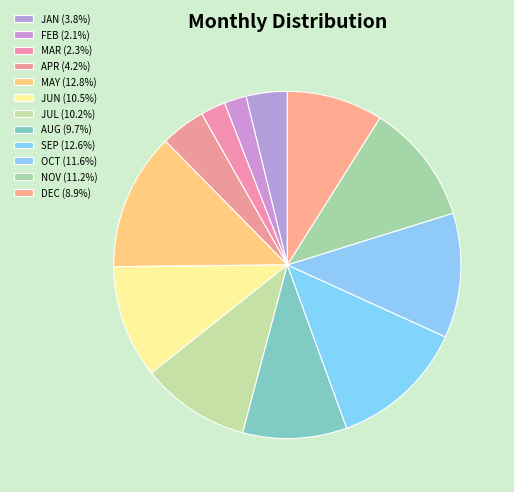

What is the total percentage of APR and DEC?

13.1%